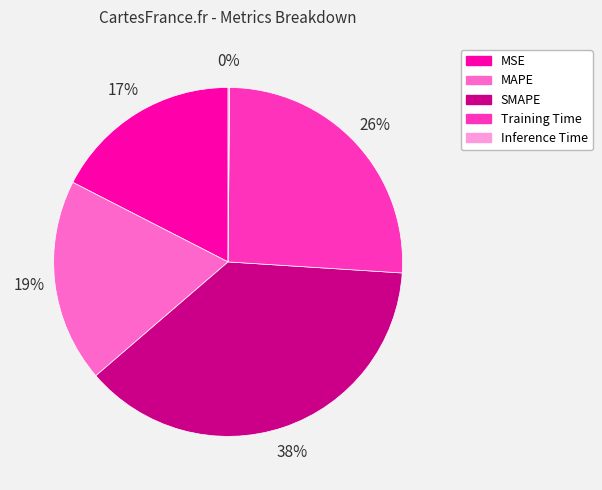

Combined, do Training Time and SMAPE account for over 50%?

Yes